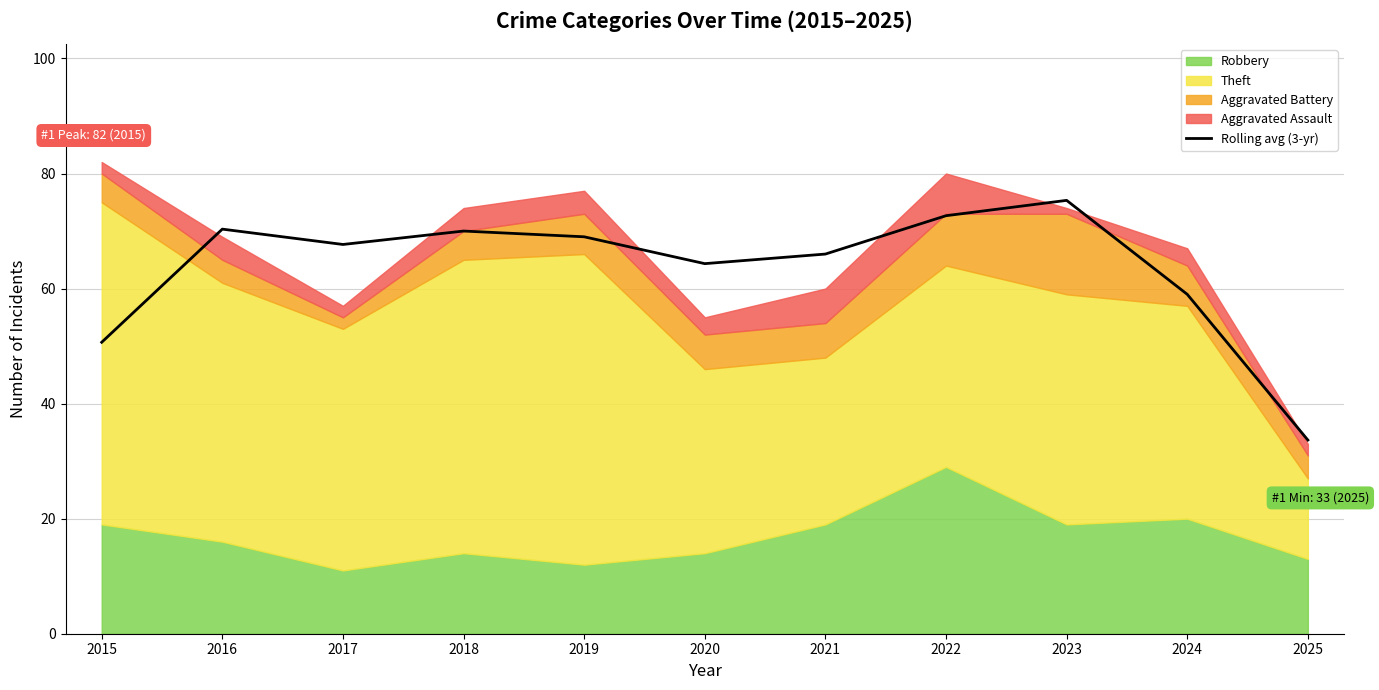

What is the sum of all values?

698.7